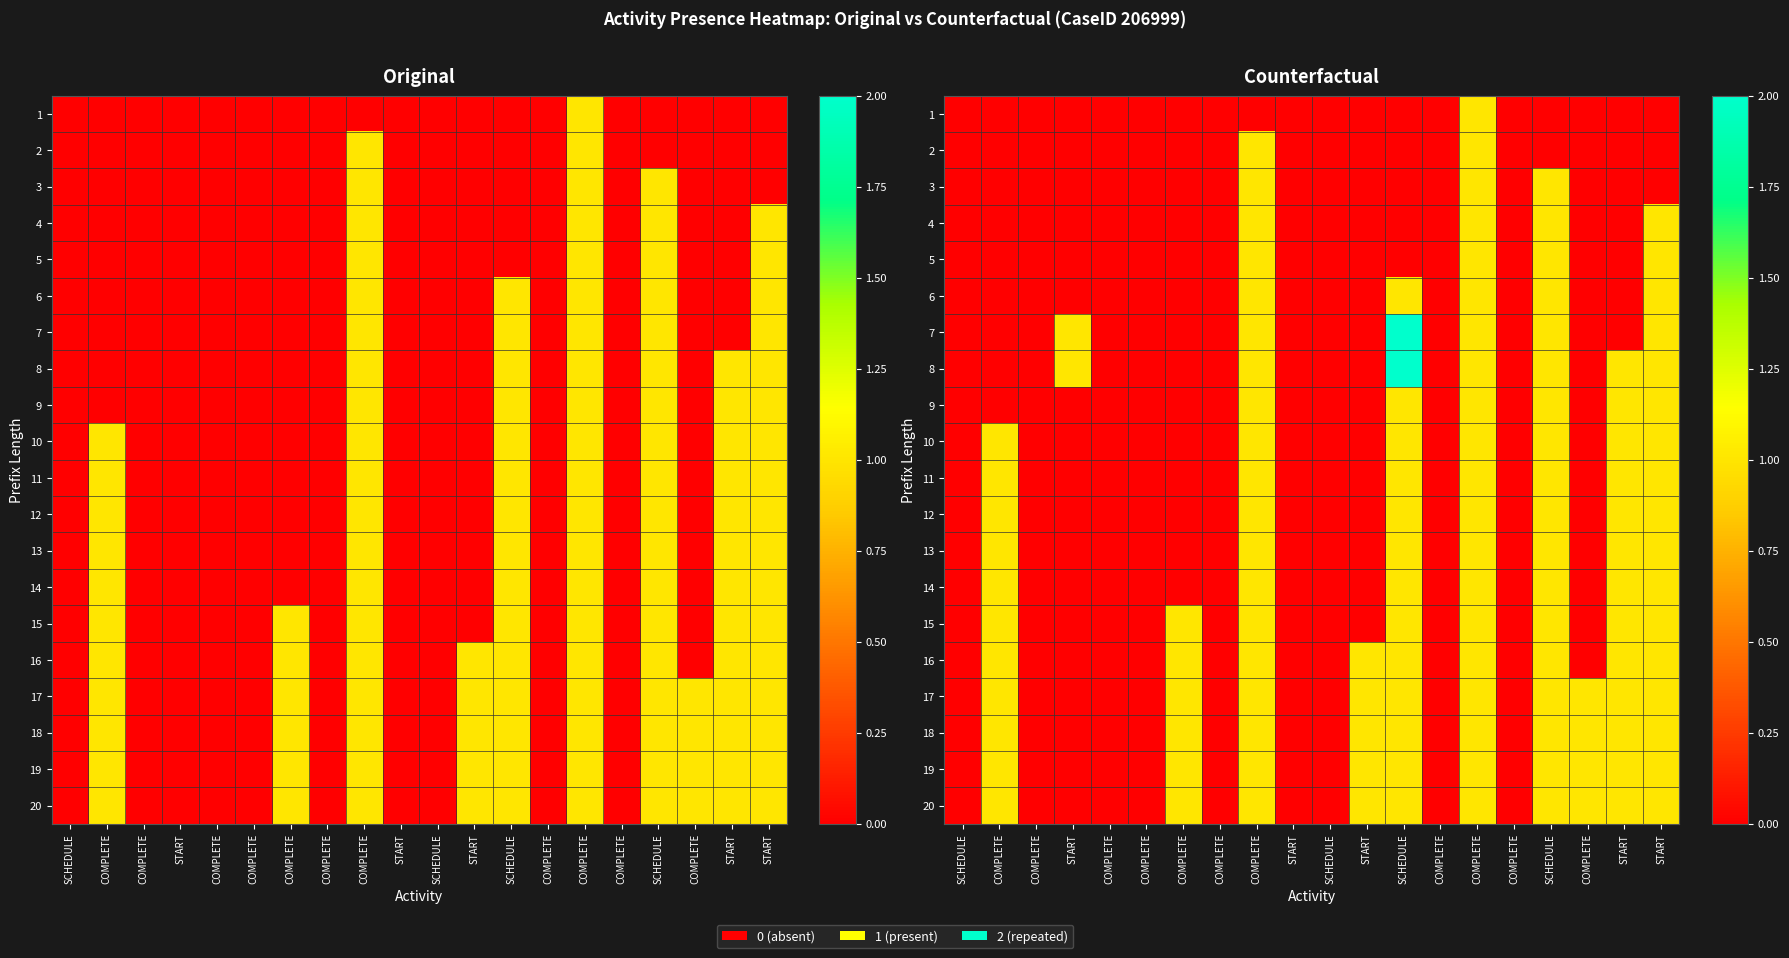

At which category is the sum across all series the highest?

COMPLETE